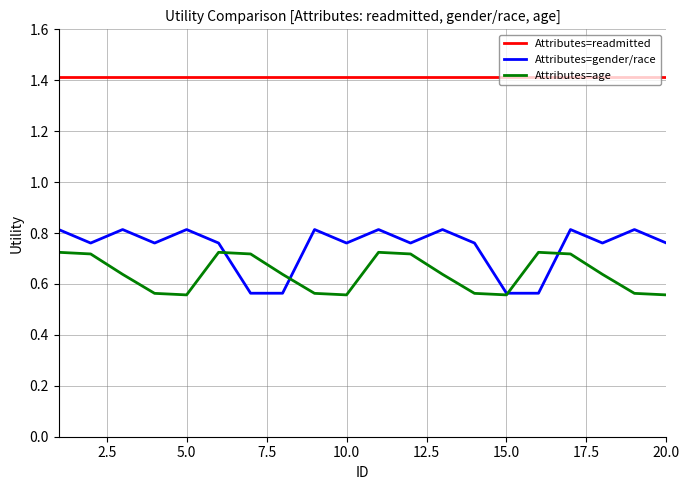

What is the difference between the second highest and minimum values in the Attributes=age series?

0.2